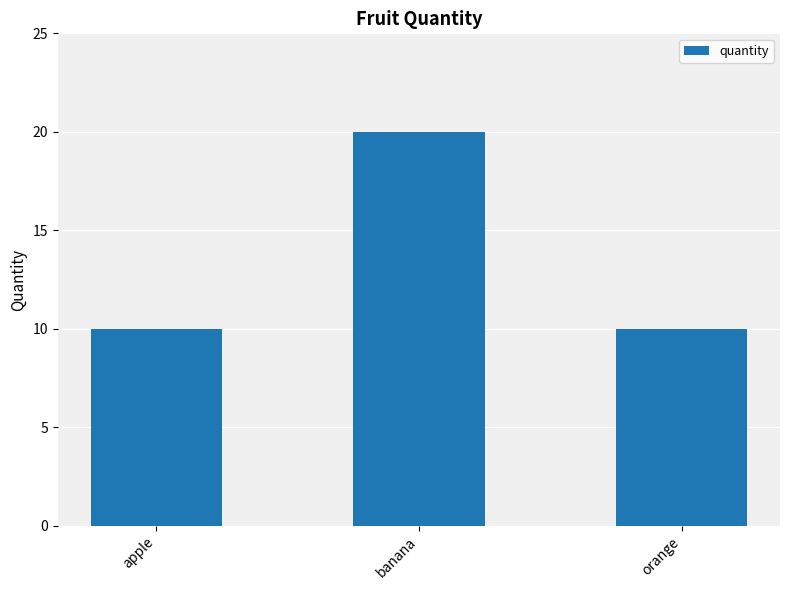

Count the values in the range 10 to 20.

3